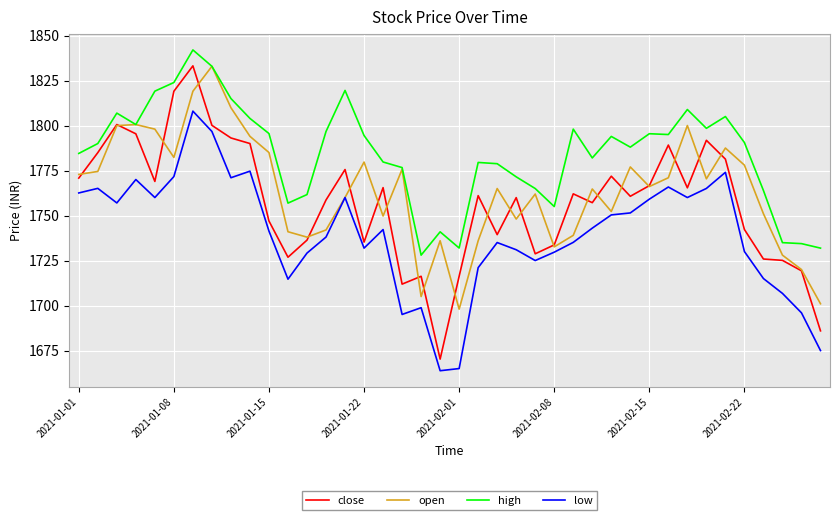

In low, how many points are higher than both neighbors (excluding endpoints)?

10